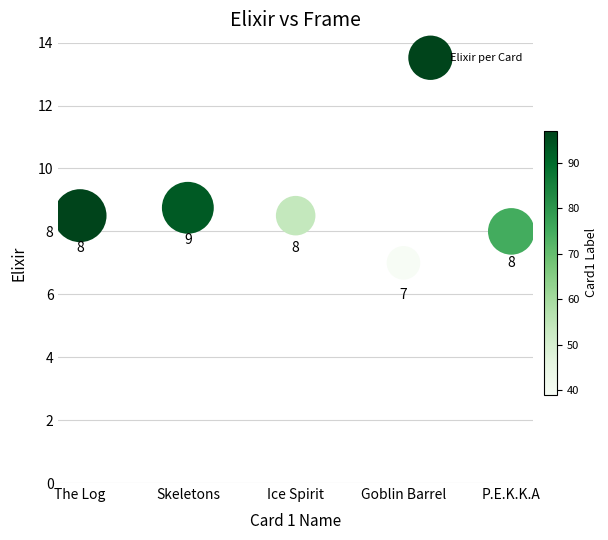

What is the average Y value?

8.2